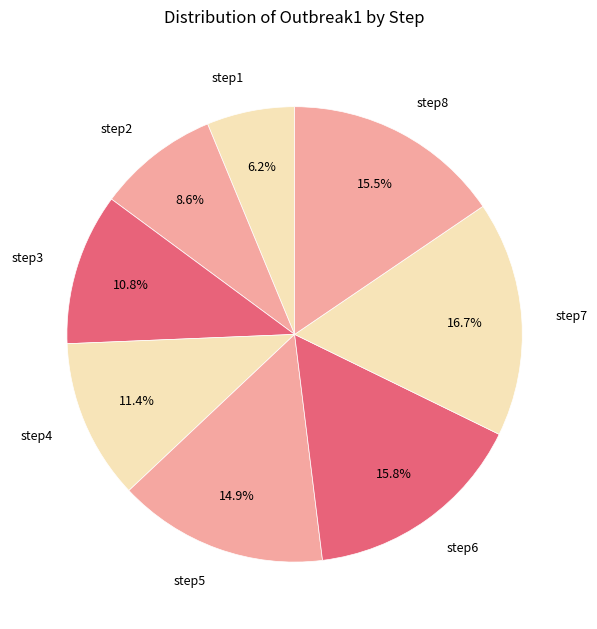

What percentage is the step3 slice, to the nearest percent?

11%